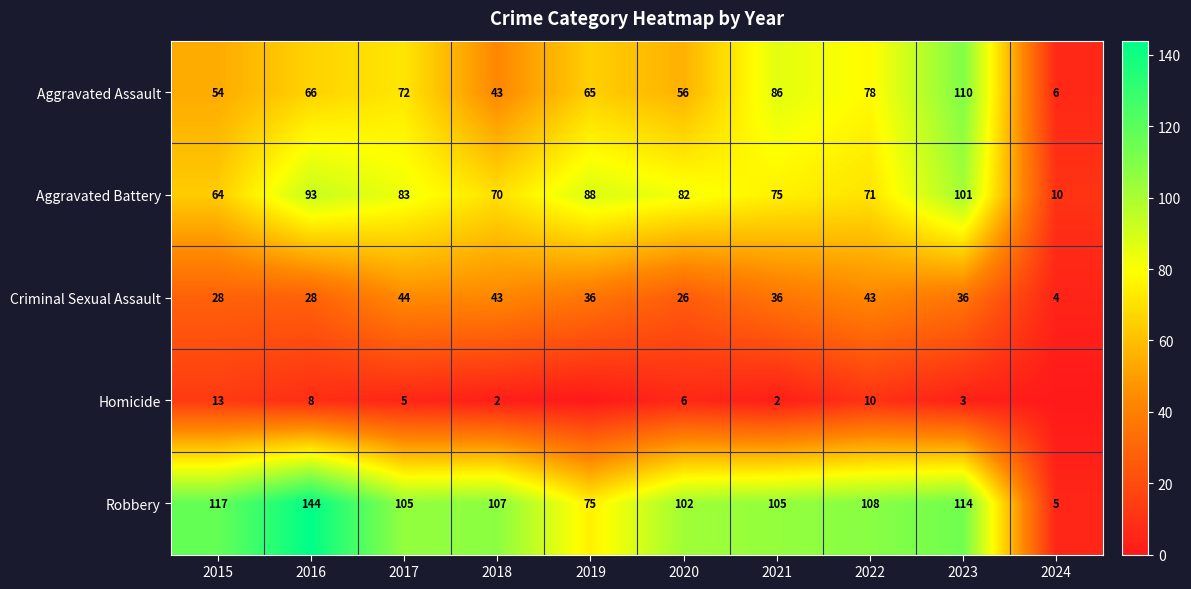

Is the value of Aggravated Battery at 2021 greater than the value of Criminal Sexual Assault at 2016?

Yes